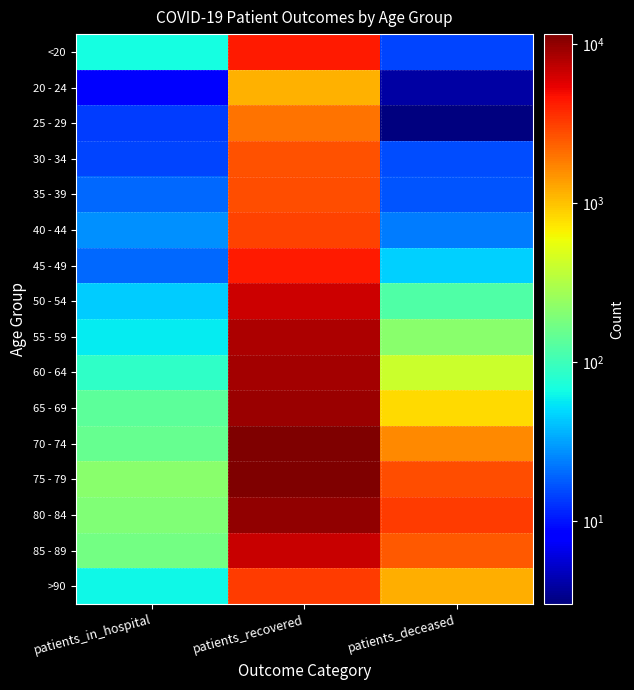

At which category does the chart reach its peak across all series?

patients_recovered